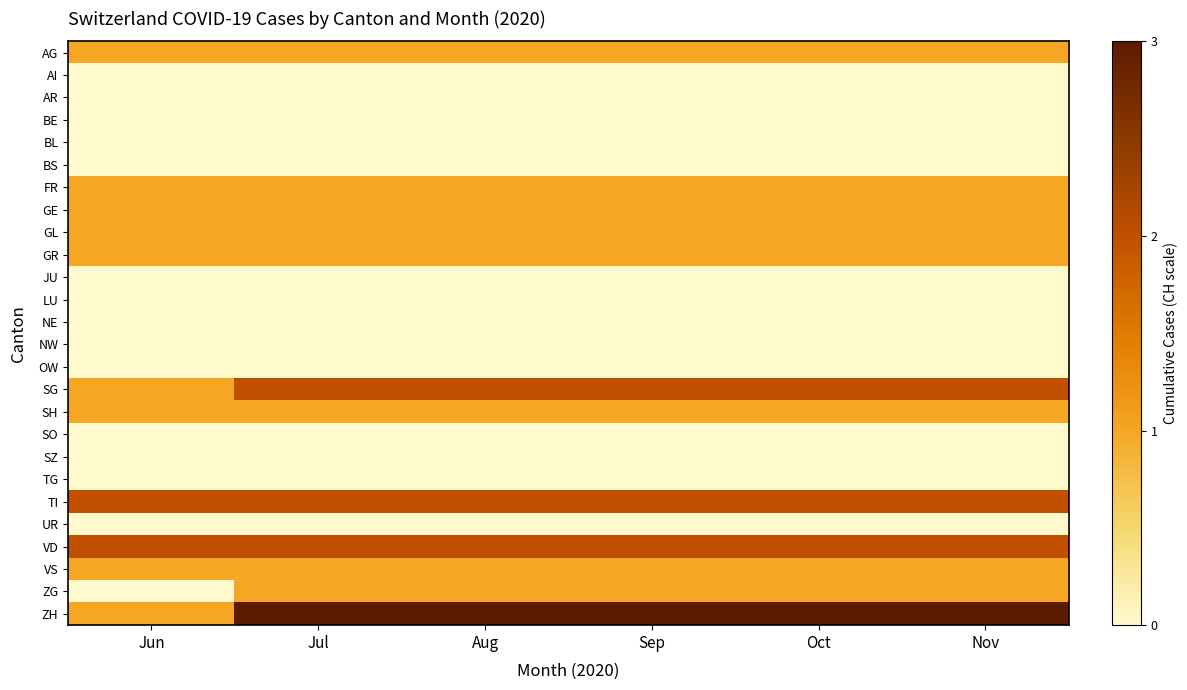

At which category is the sum across all series the highest?

Jul